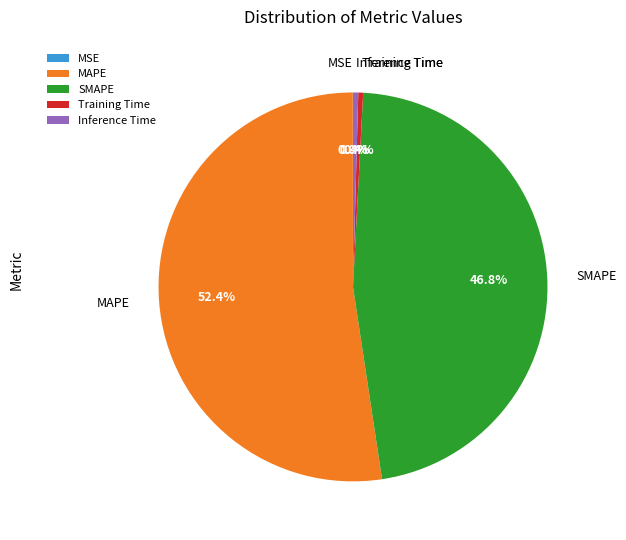

Combined, do SMAPE and Training Time account for over 50%?

No